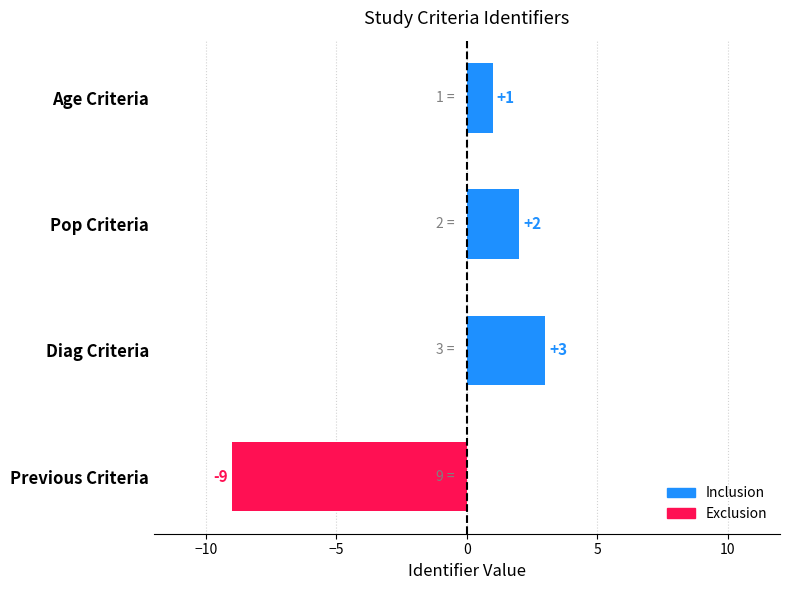

What is the maximum value shown in the chart?

3